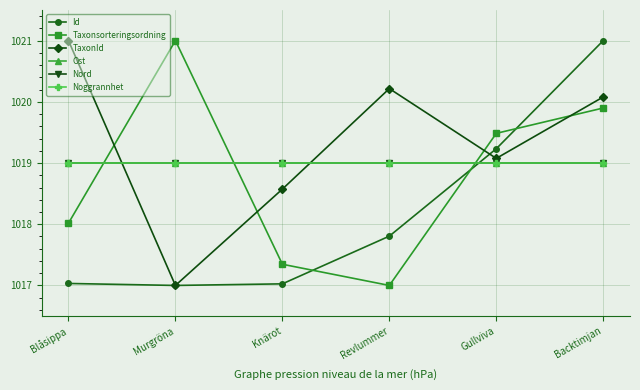

What is the label of the 3rd point from the right?

Revlummer